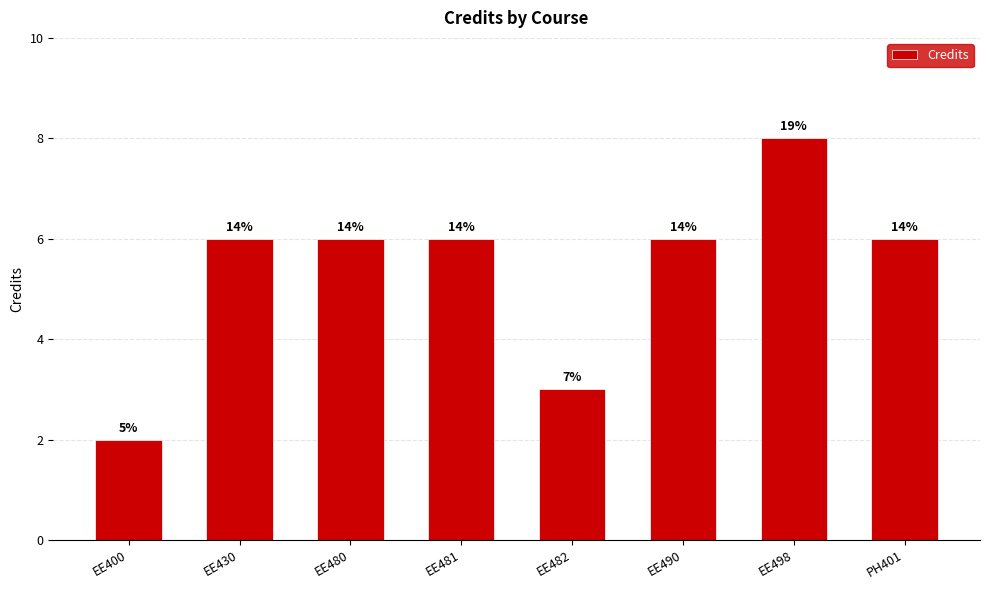

Rank the categories by value from lowest to highest.

EE400, EE482, EE430, EE480, EE481, EE490, PH401, EE498